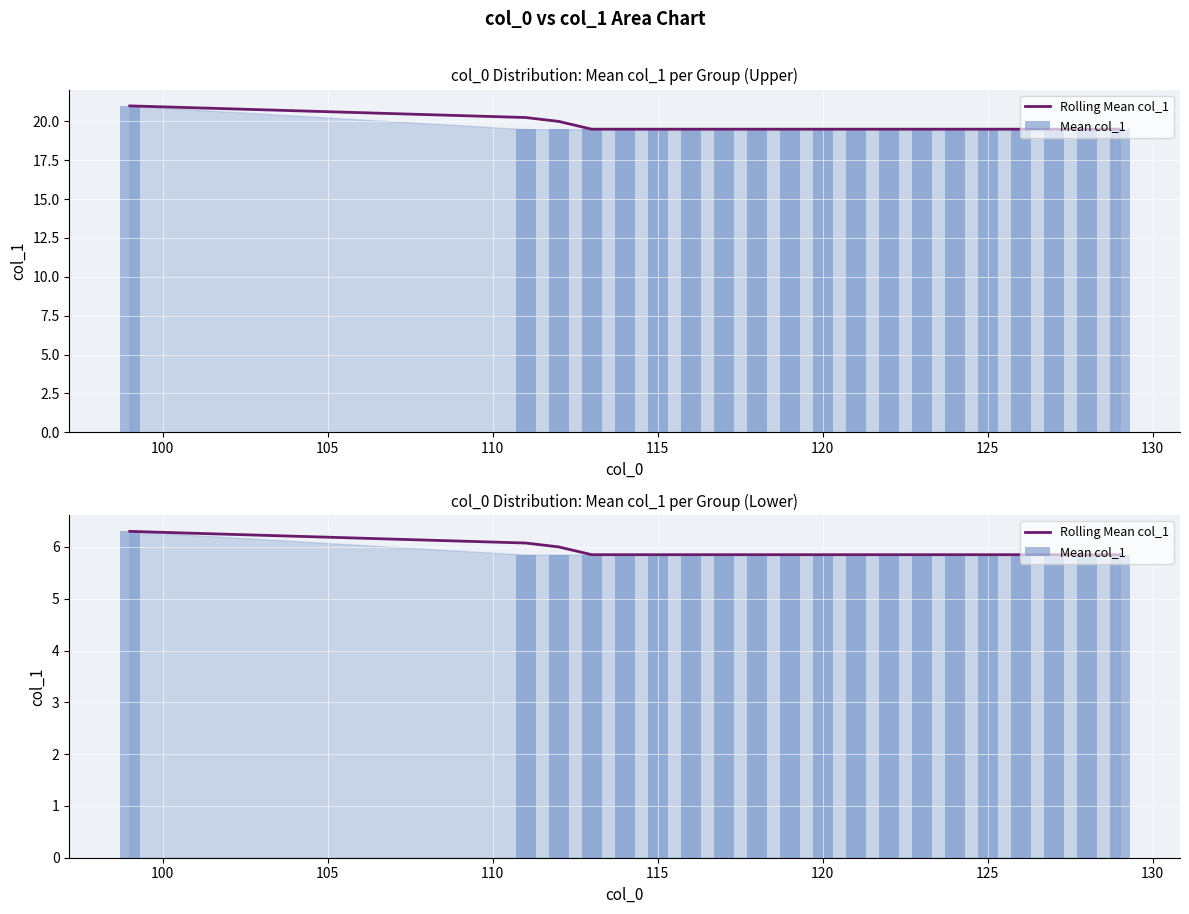

Reading left to right, what are all the values shown in this chart?

Rolling Mean col_1: 6.3	6.1	6.0	5.8	5.8	5.8	5.8	5.8	5.8	5.8	5.8	5.8	5.8	5.8	5.8	5.8	5.8	5.8	5.8	5.8
Mean col_1: 6.3	5.8	5.8	5.8	5.8	5.8	5.8	5.8	5.8	5.8	5.8	5.8	5.8	5.8	5.8	5.8	5.8	5.8	5.8	5.8